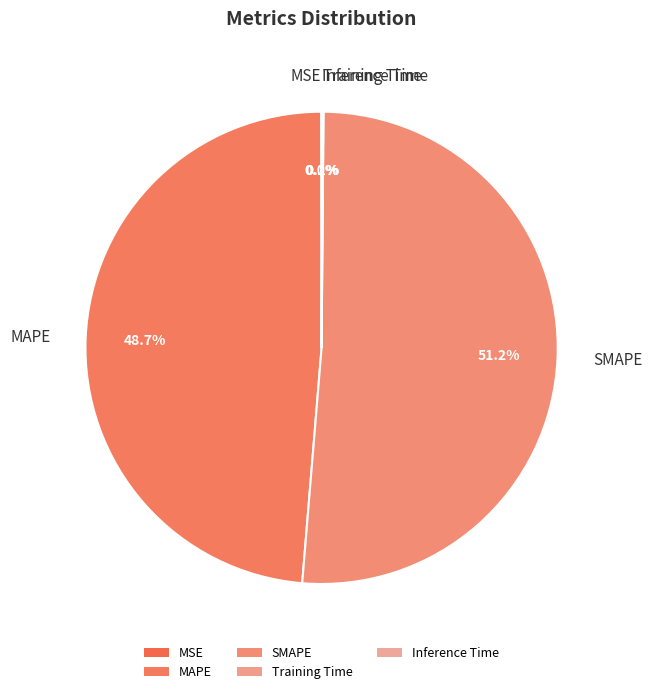

Which category accounts for the majority?

SMAPE